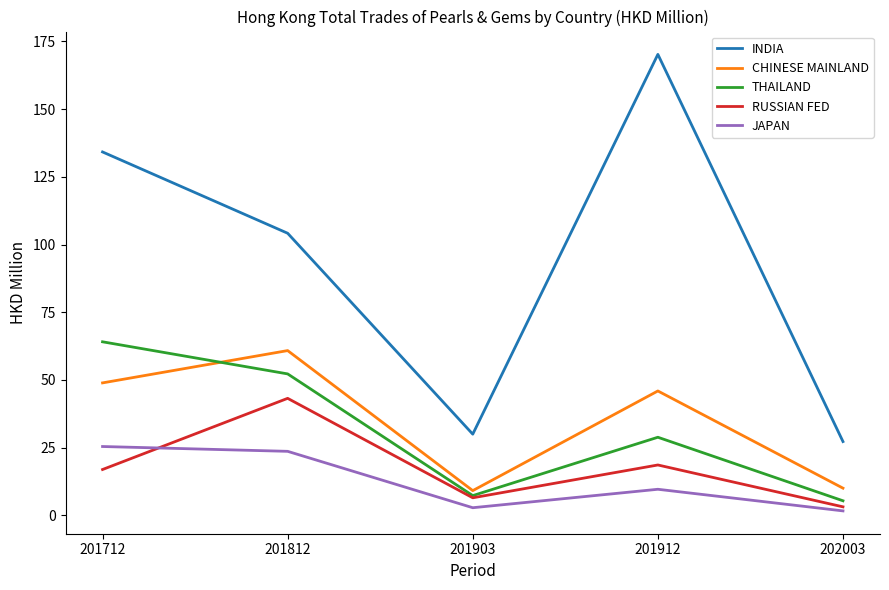

True or false: RUSSIAN FED and INDIA cross at least once.

False